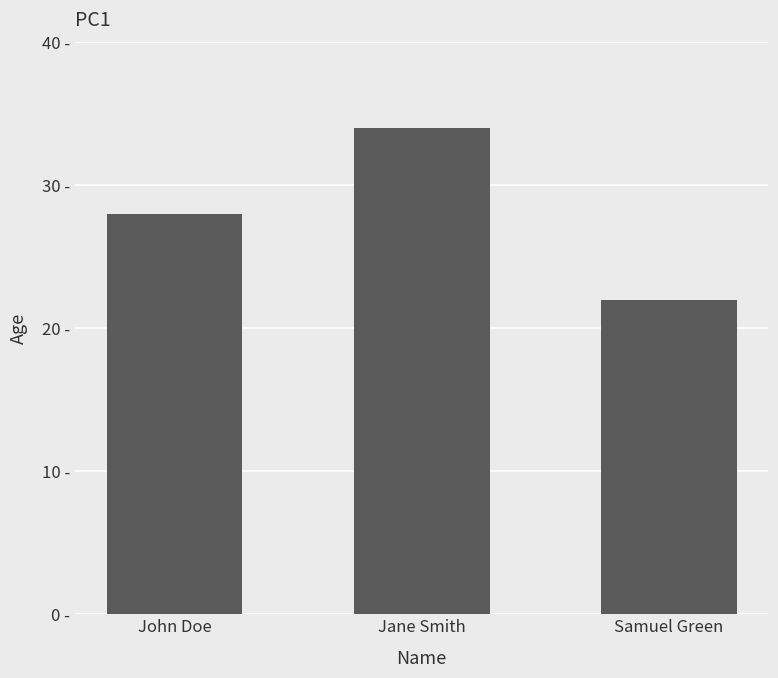

What is the change in value from John Doe to Jane Smith?

+6